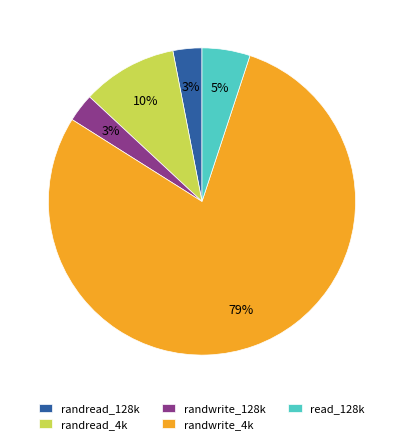

The randwrite_4k slice represents 74% of the pie. True or false?

False